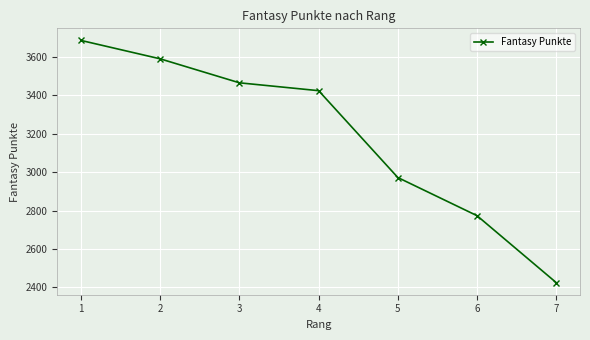

True or false: there are more than 0 points higher than both neighbors.

False